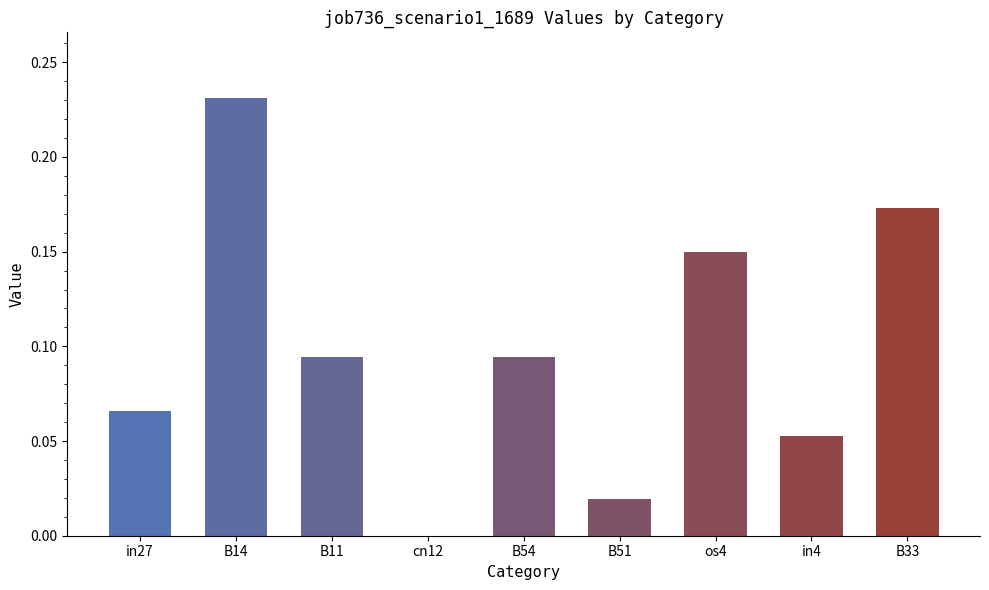

Count the number of data series in this chart.

1